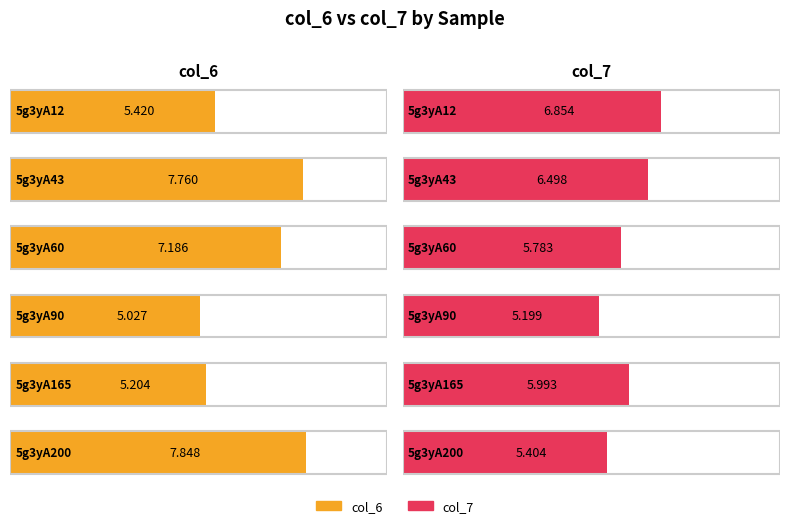

What are all the series names shown in the legend?

col_6, col_7